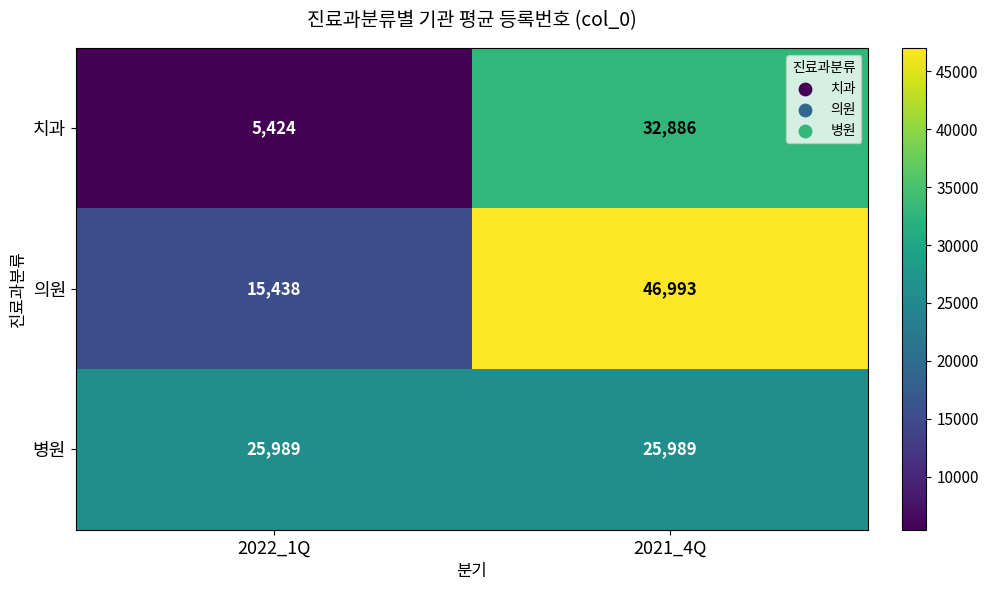

True or false: 치과 has a value of 57330 at 2021_4Q.

False